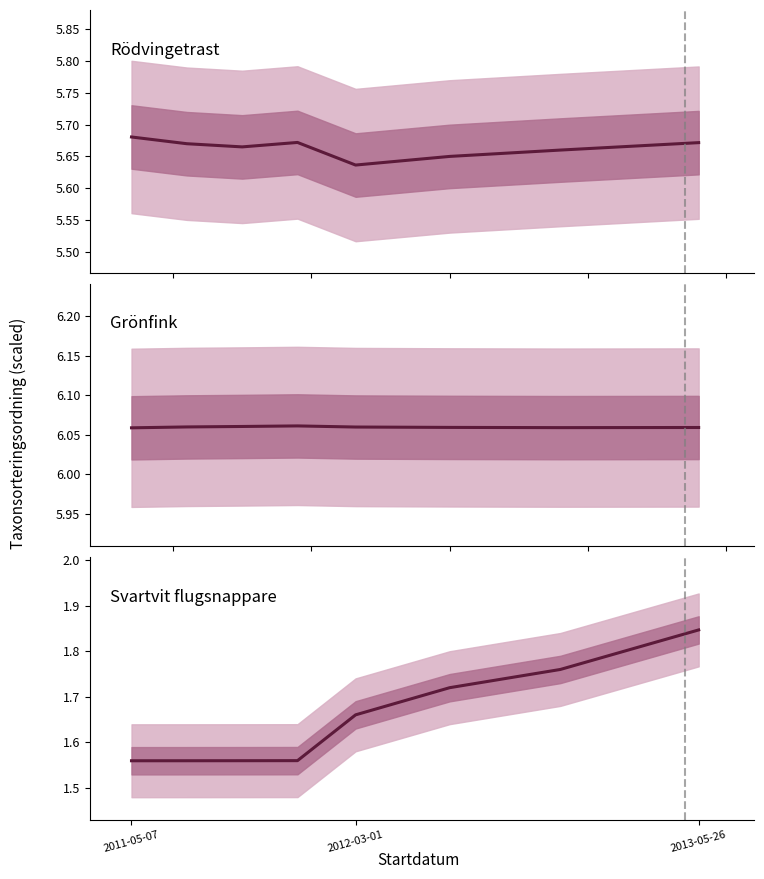

At how many categories does at least one series exceed 3?

8